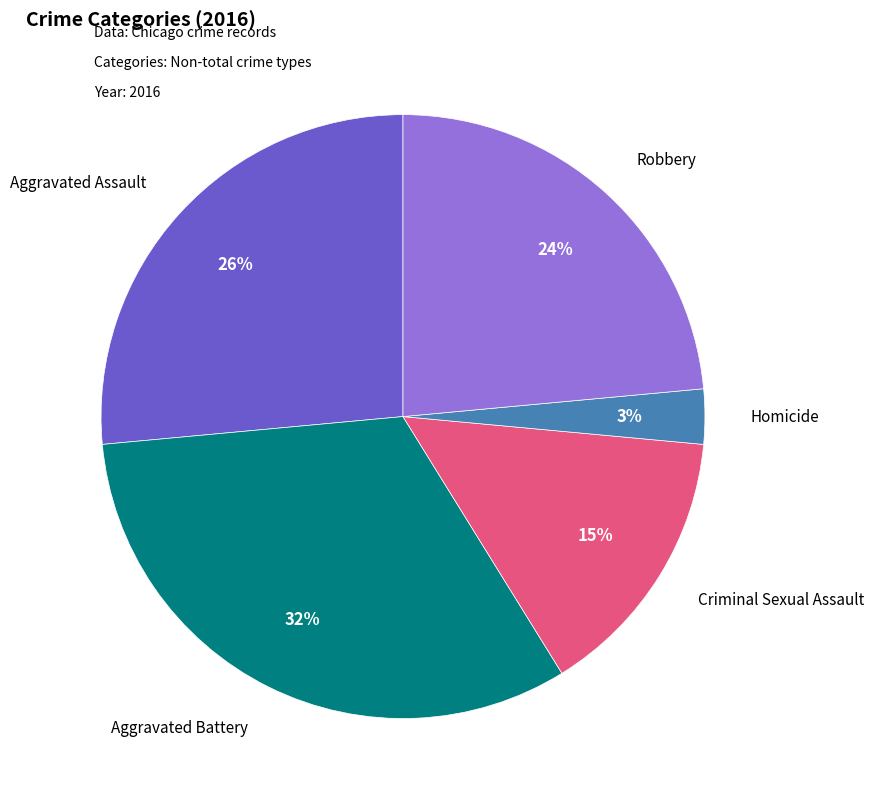

Is there any slice that represents more than half of the pie?

No